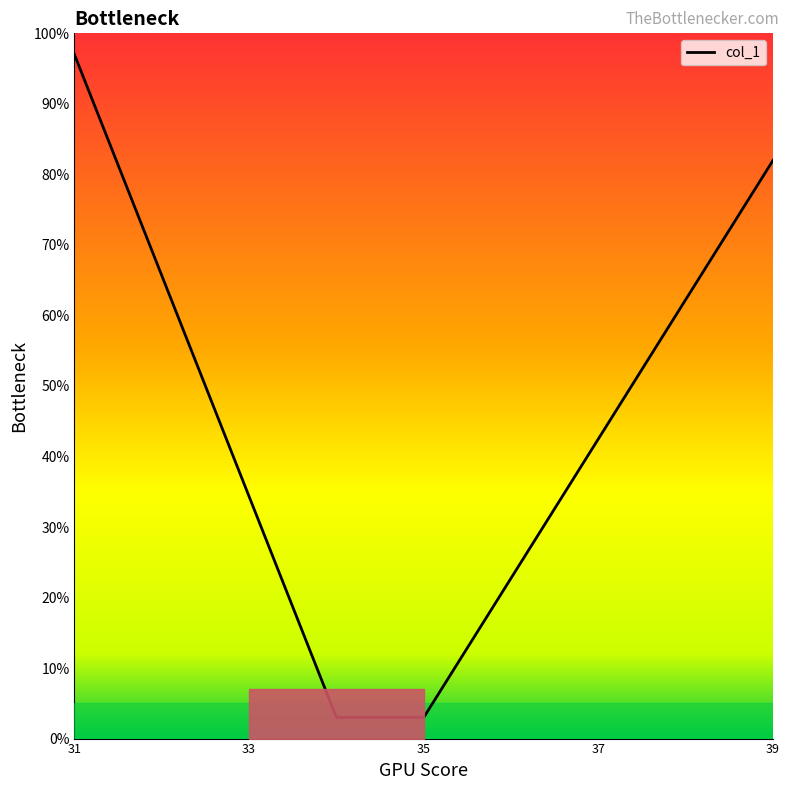

What is the greatest value displayed?

97.0